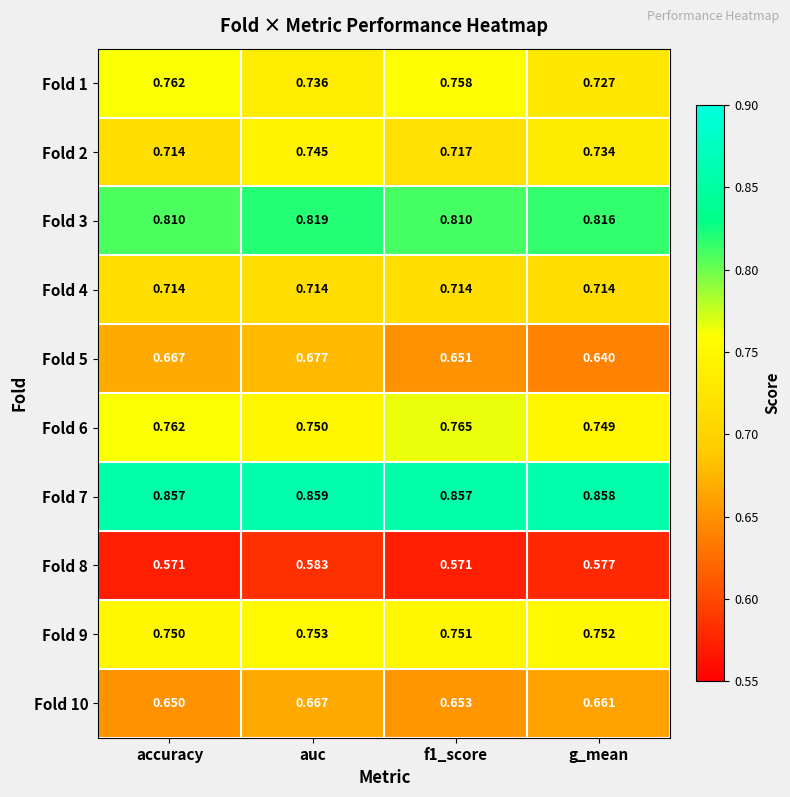

Is the value of Fold 9 at auc greater than the value of Fold 5 at f1_score?

Yes